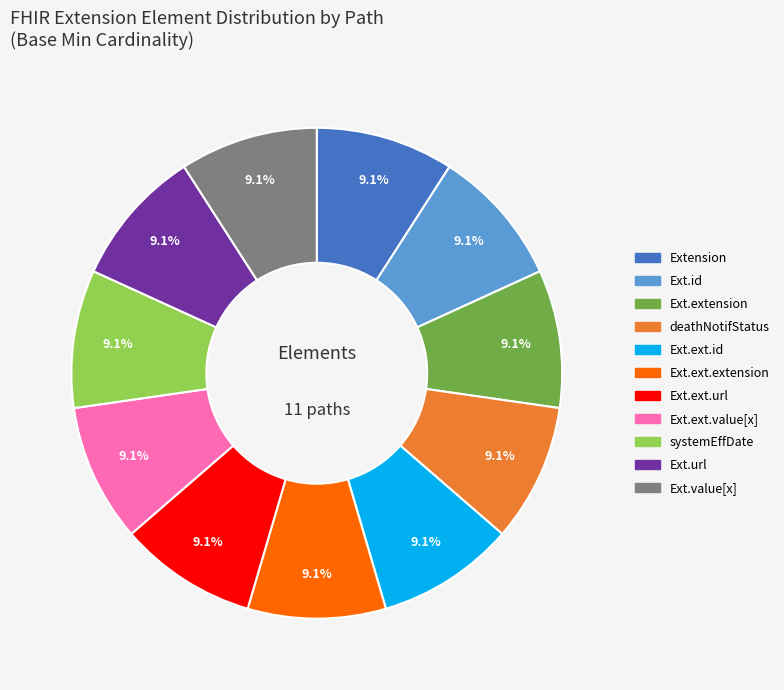

Is there a majority slice in this chart?

No